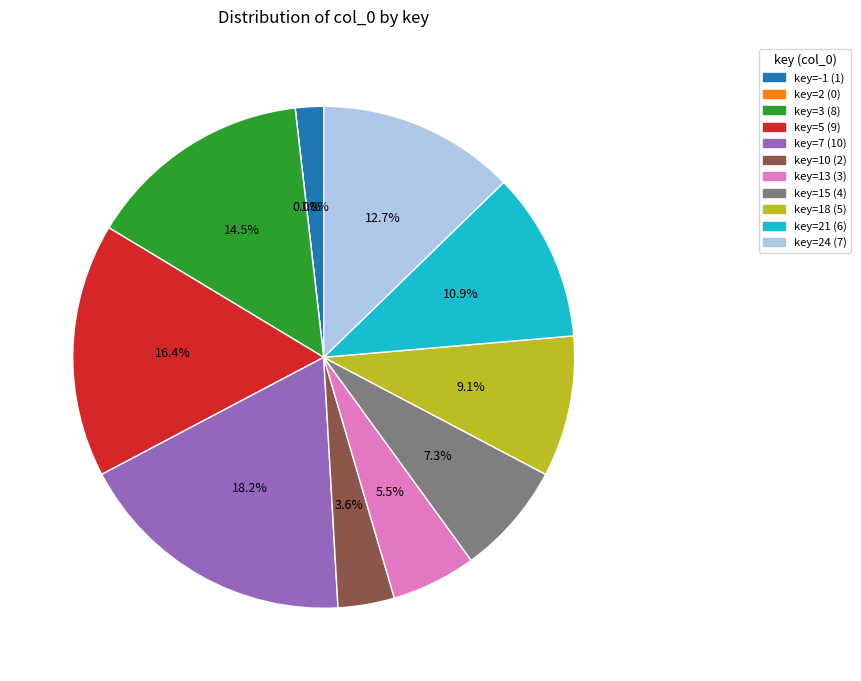

Is it true that 10 is 4% of the pie?

True